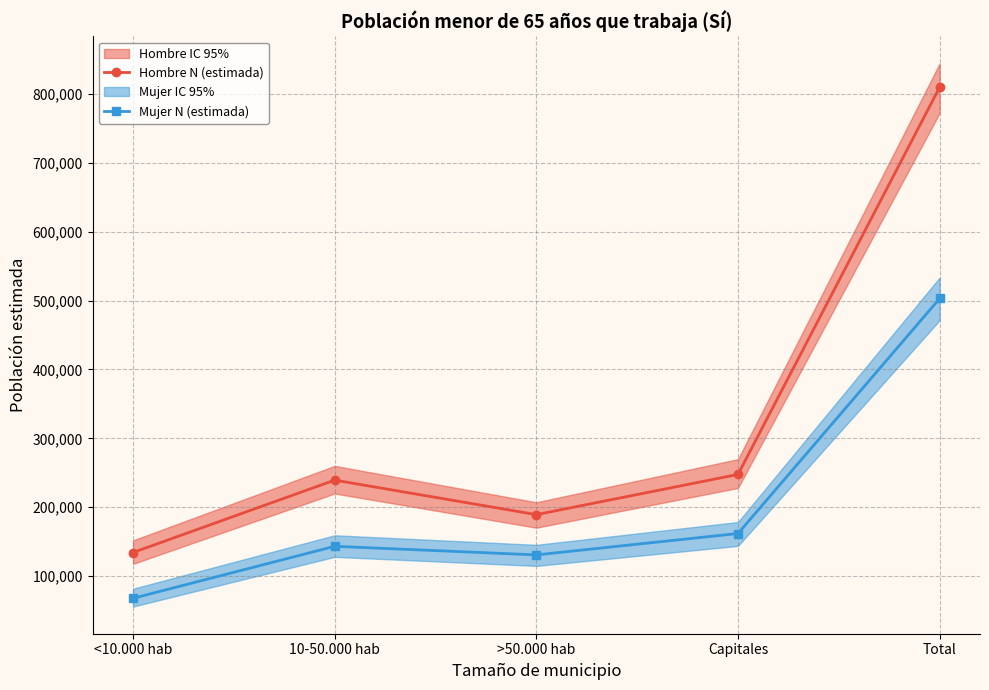

The value of Mujer N (estimada) at <10.000 hab is 67593. True or false?

True